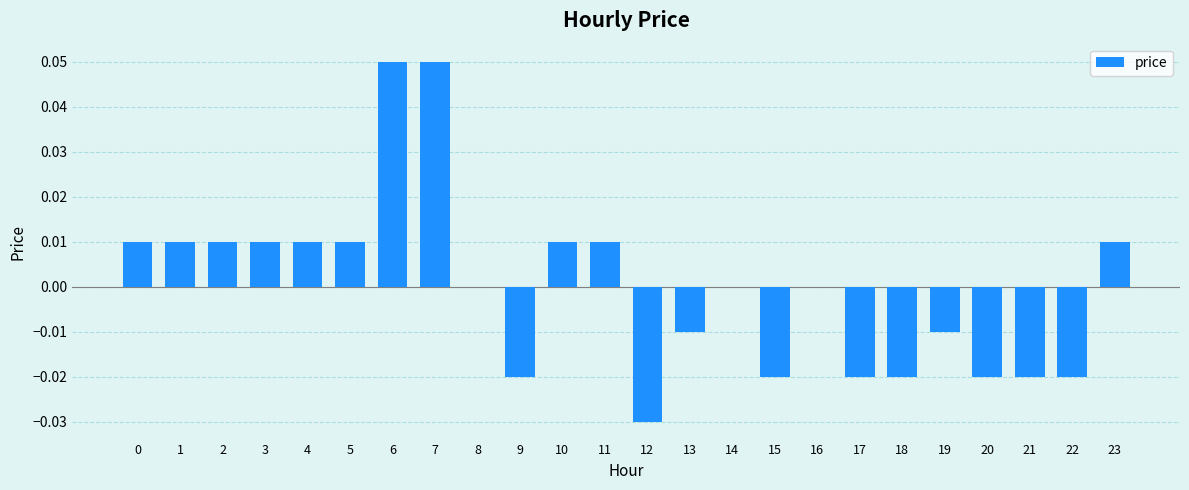

How many values are between 0 and 1?

14